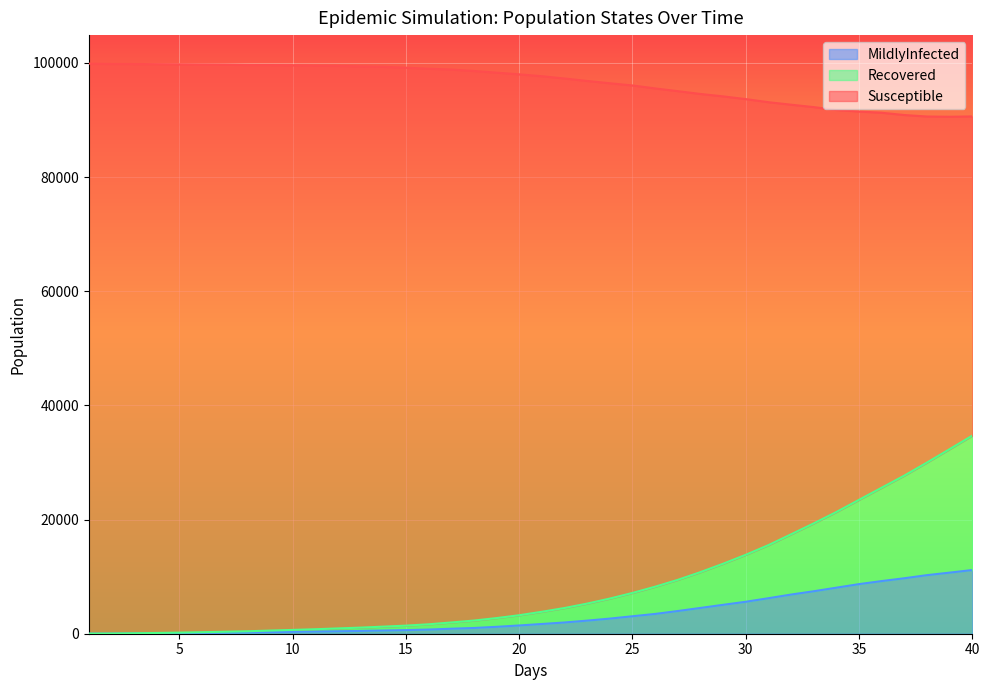

Count the number of categories in the chart.

40